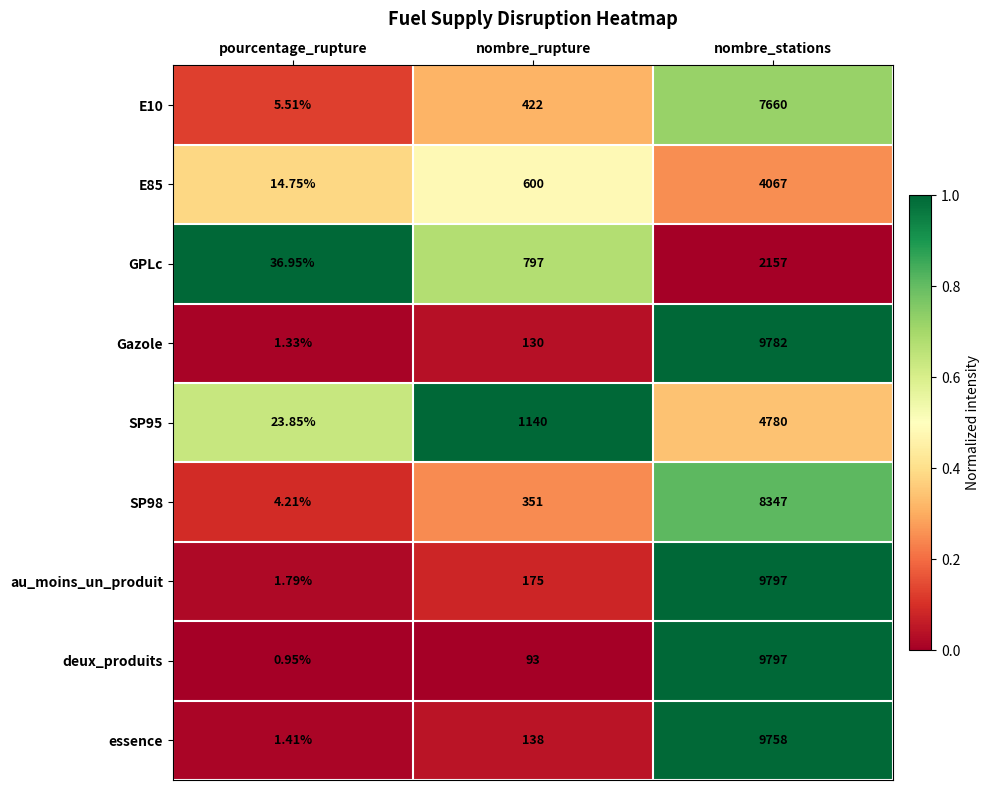

List the labels in order of au_moins_un_produit value, largest first.

nombre_stations, nombre_rupture, pourcentage_rupture